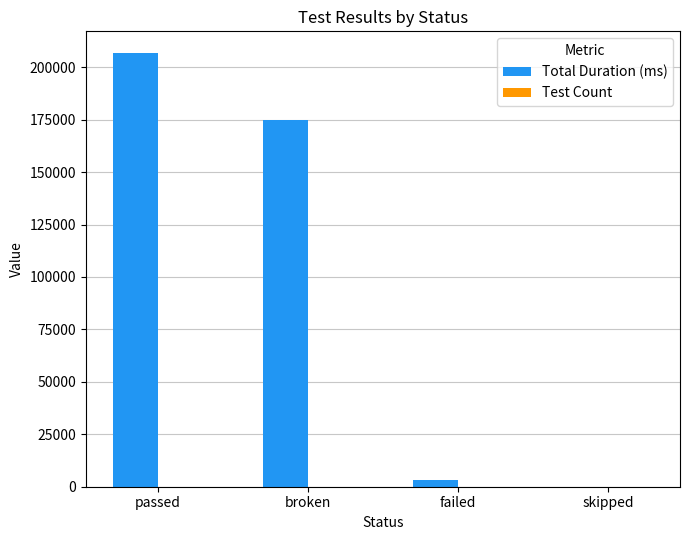

What is the spread (max minus min) of values at passed?

206769